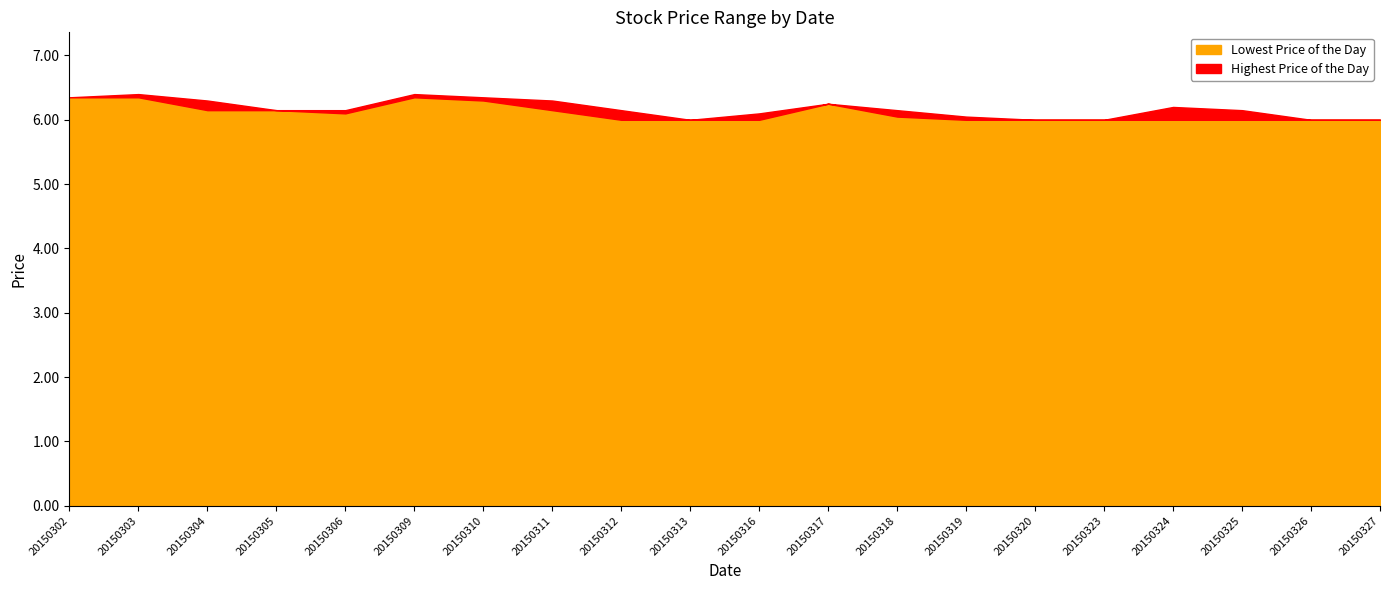

How many distinct data groups are displayed?

2